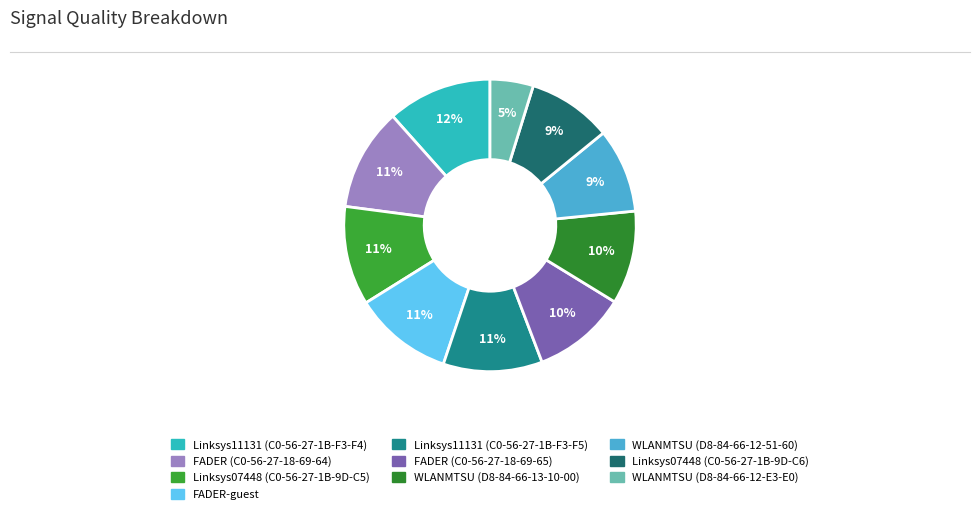

Count the number of slices in the pie.

10